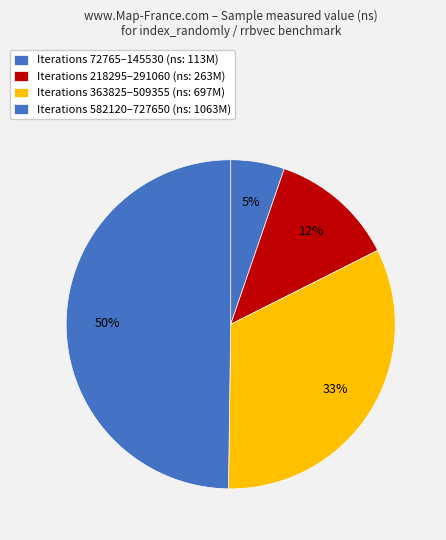

How many segments does this pie chart have?

4